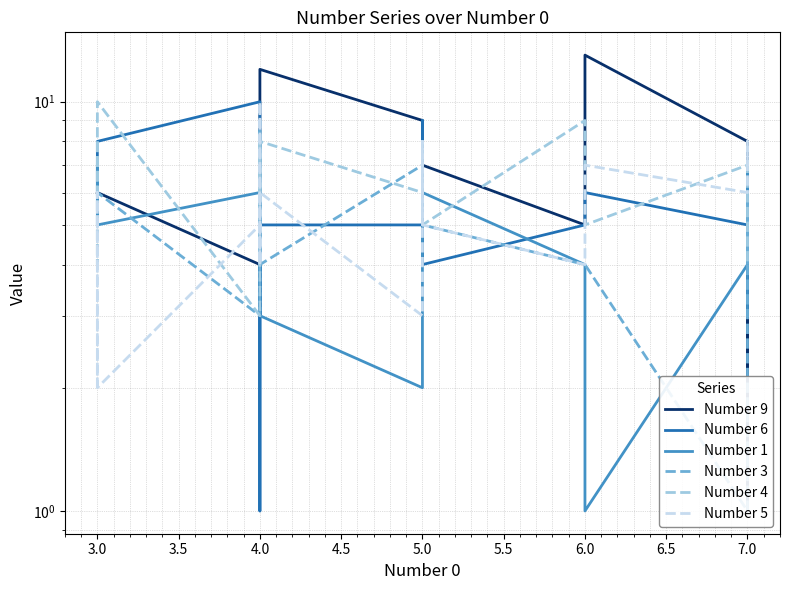

Between 3.0 and 6.0, which series saw the biggest shift?

Number 6